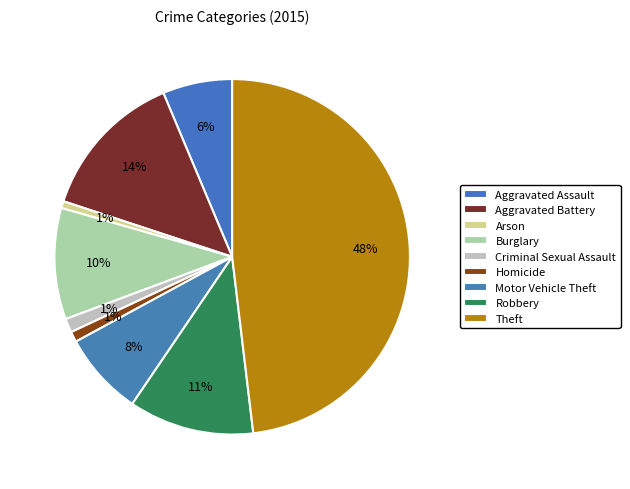

How many slices are in this pie chart?

9